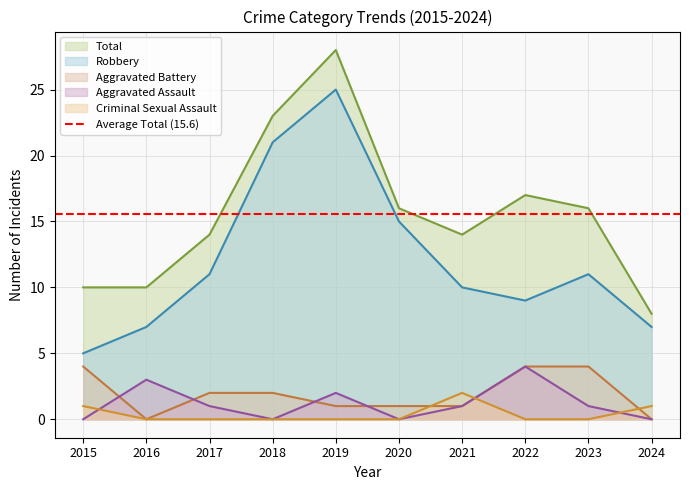

What are all the series names shown in the legend?

Aggravated Assault, Aggravated Battery, Criminal Sexual Assault, Robbery, Total